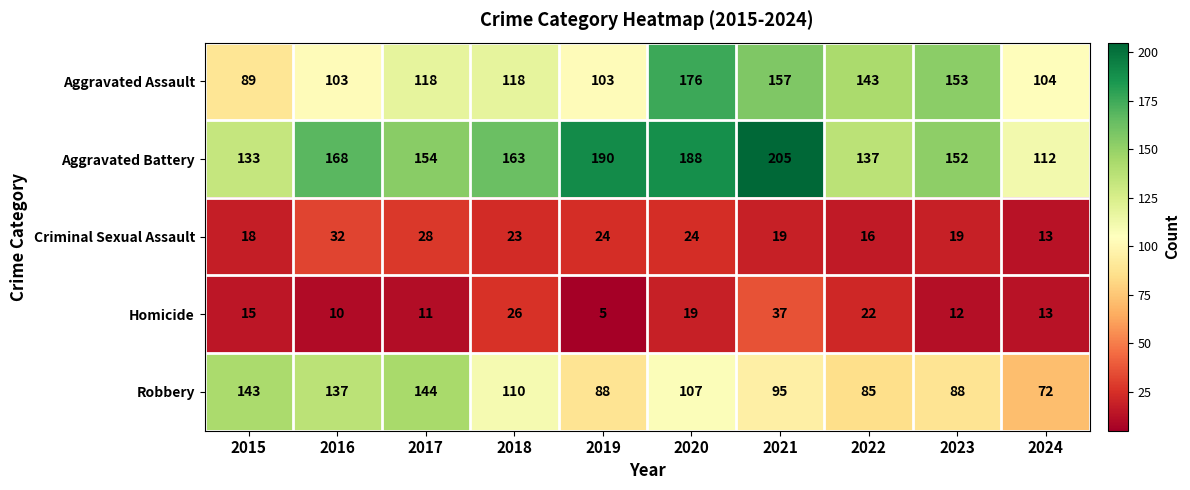

Where is Homicide nearest to the value 21?

2022